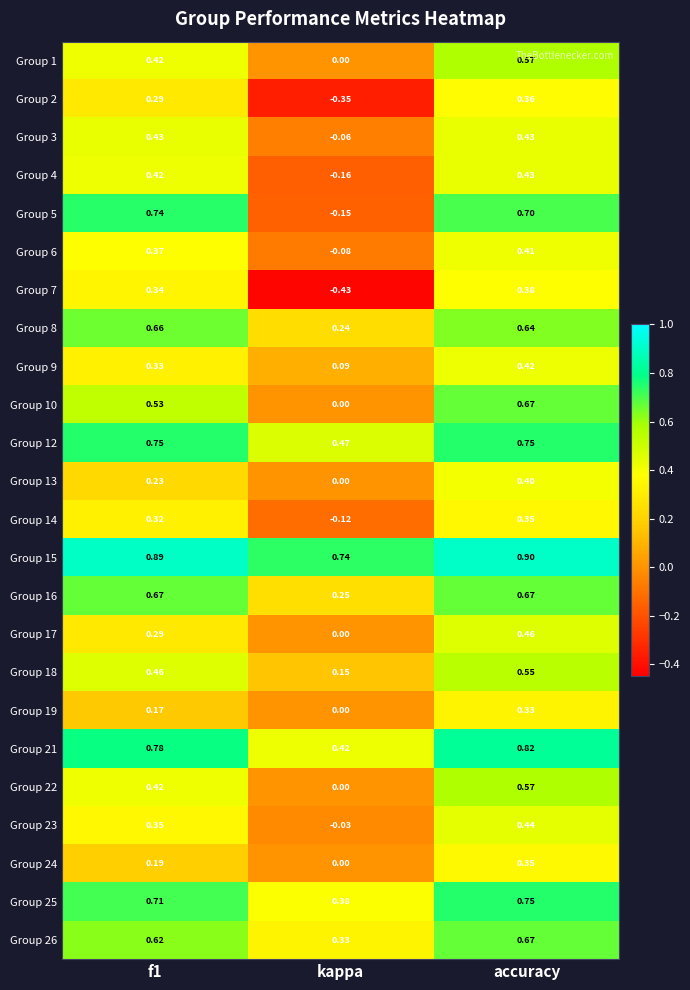

Which category has the highest value in the Group 4 series?

accuracy